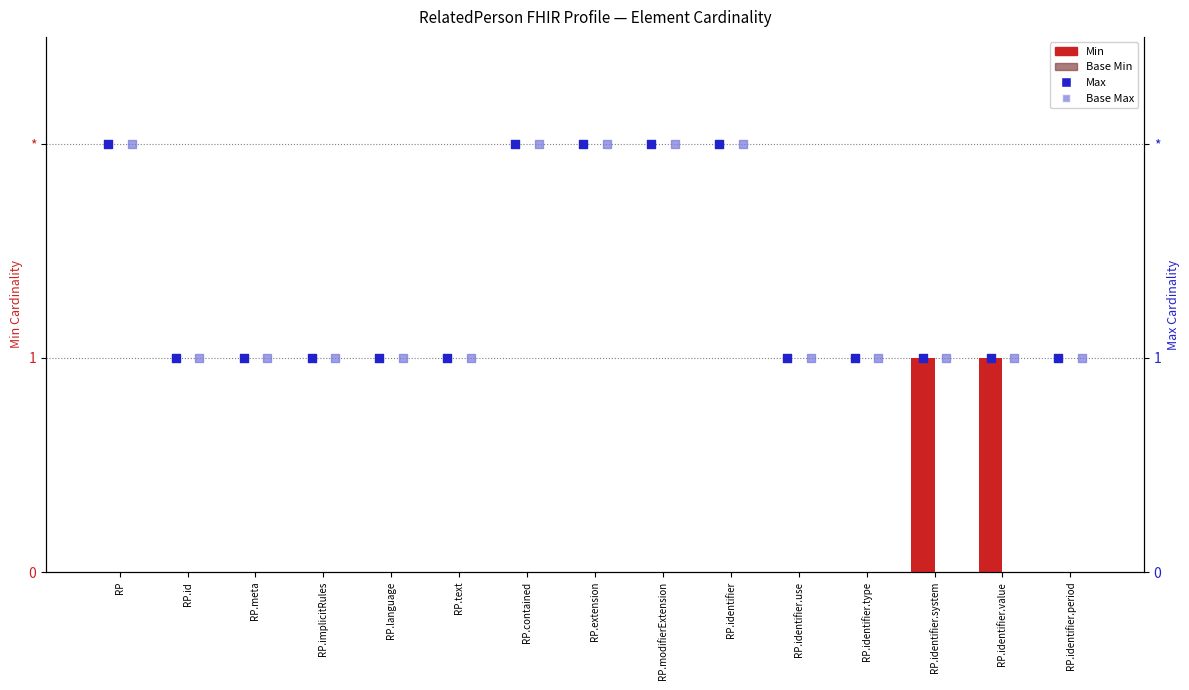

What is the total value across all series at RP.meta?

2